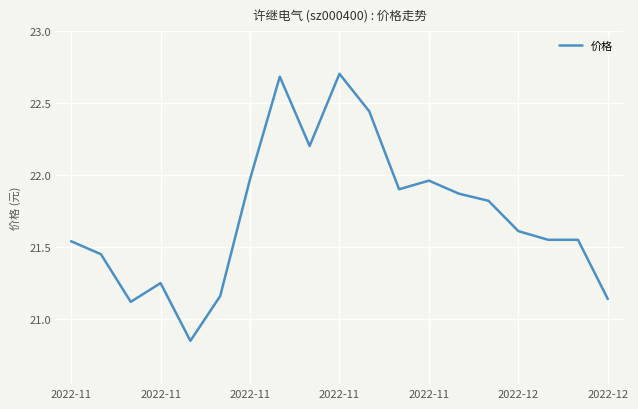

What is the greatest value displayed?

22.7